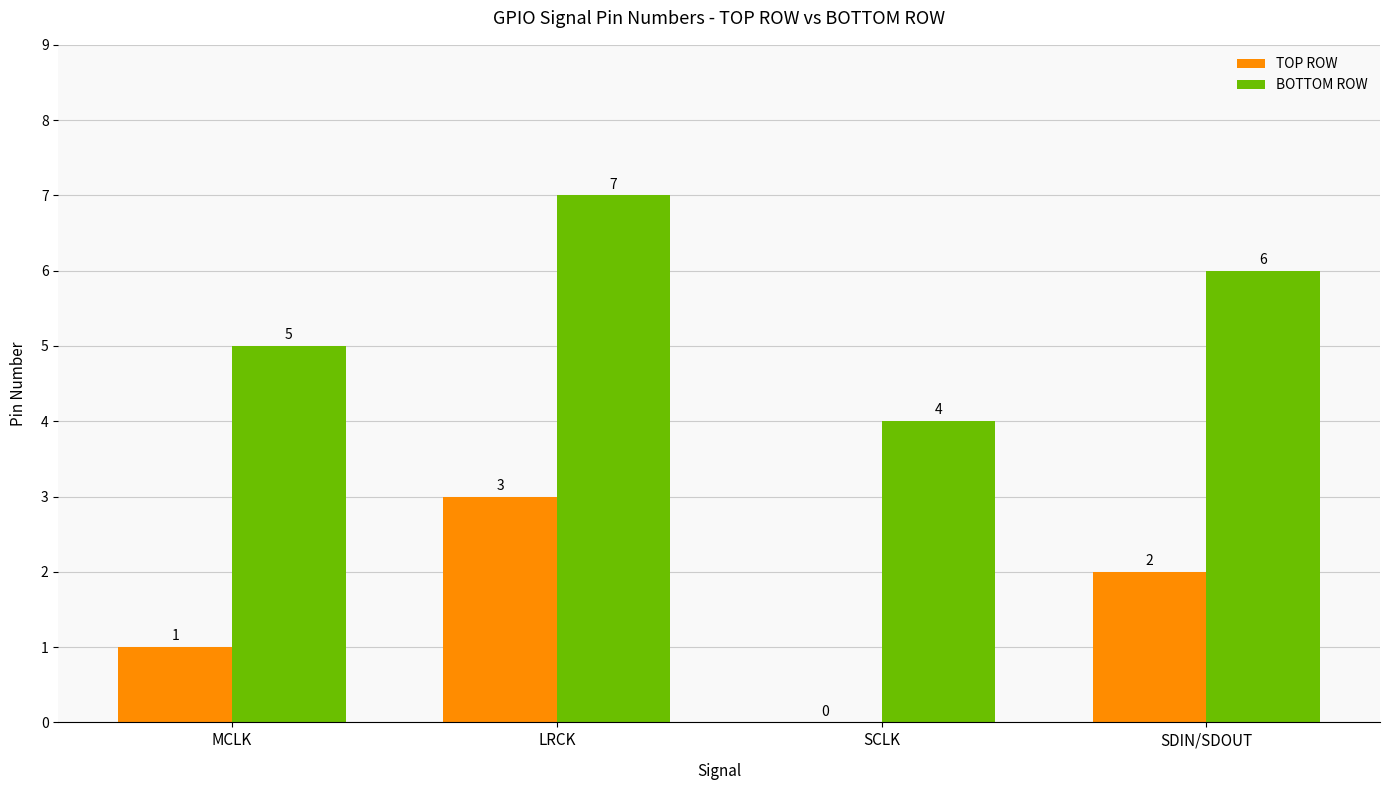

Count the number of categories in the chart.

4